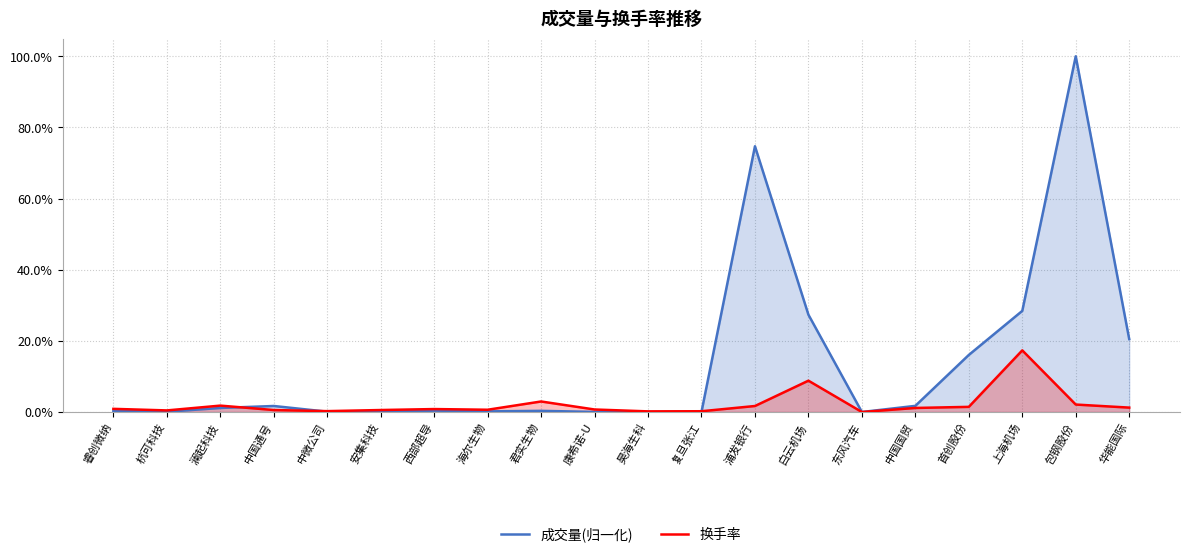

What is the label of the 3rd point from the left?

澜起科技